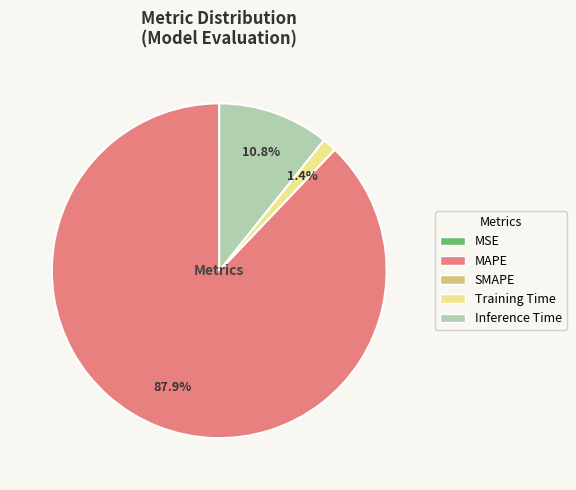

Is there any slice that represents more than half of the pie?

Yes